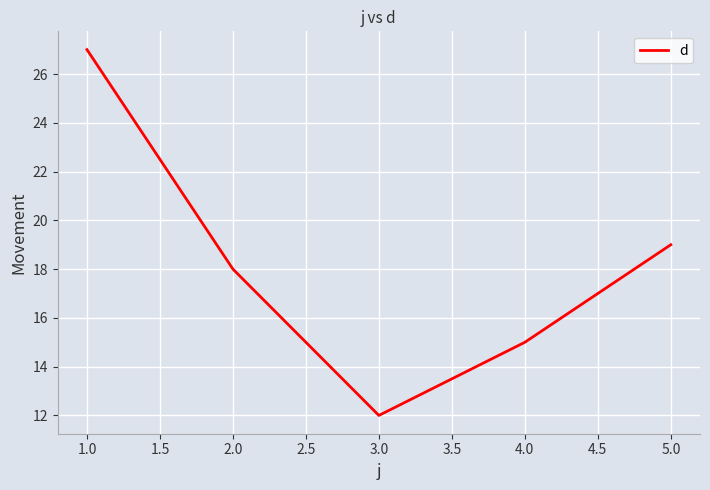

Reading left to right, extract all data points from this chart.

27	18	12	15	19